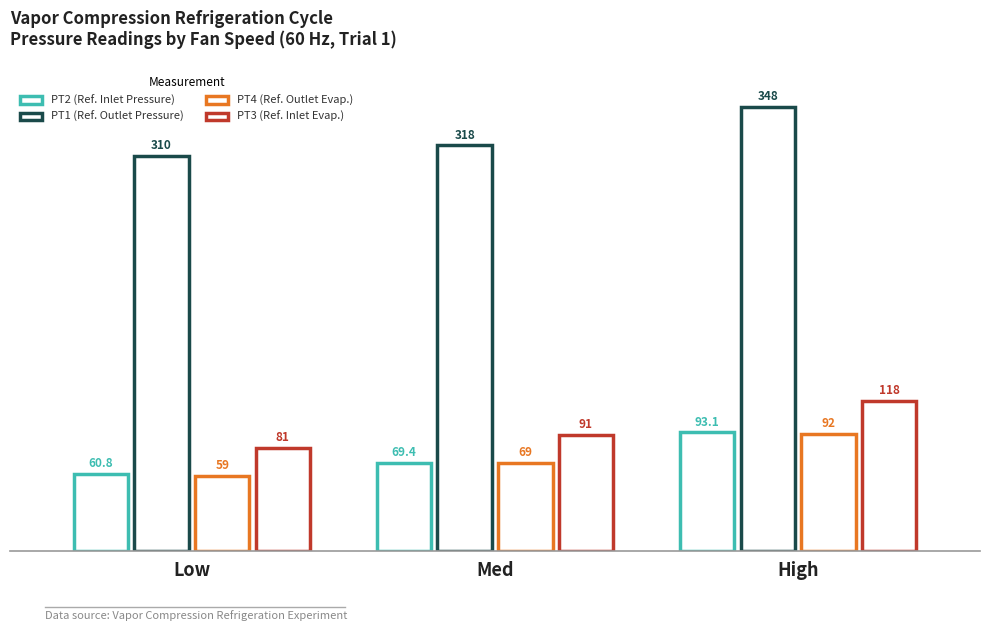

List the series in order of their peak value, lowest first.

PT4 (Ref. Outlet Evap.), PT2 (Ref. Inlet Pressure), PT3 (Ref. Inlet Evap.), PT1 (Ref. Outlet Pressure)